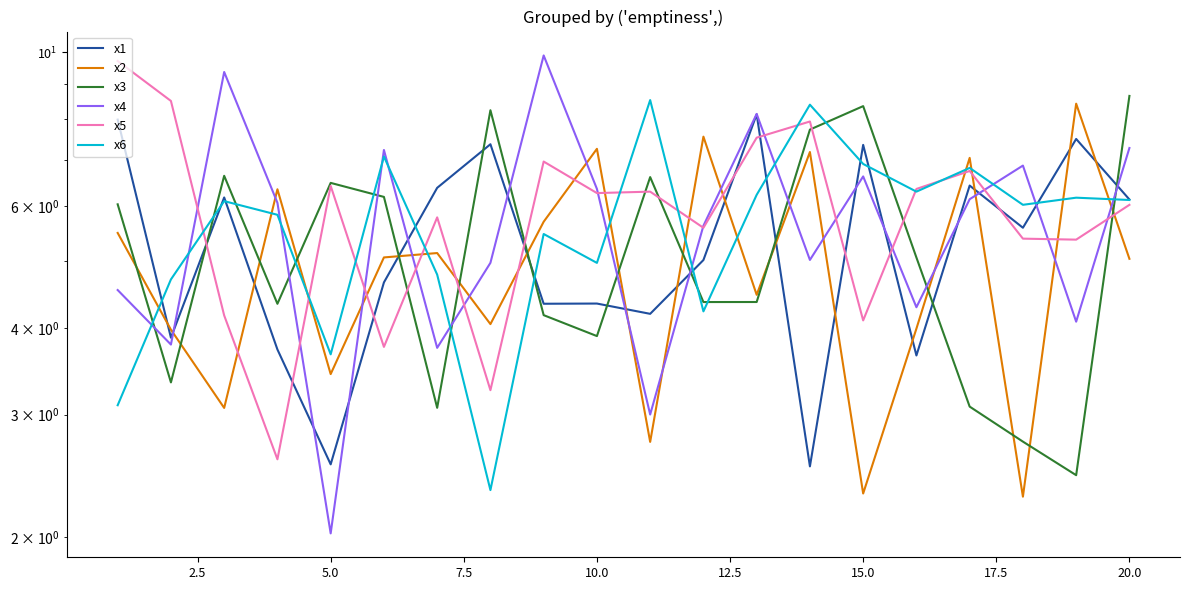

How many values in the x1 series are below 5?

9